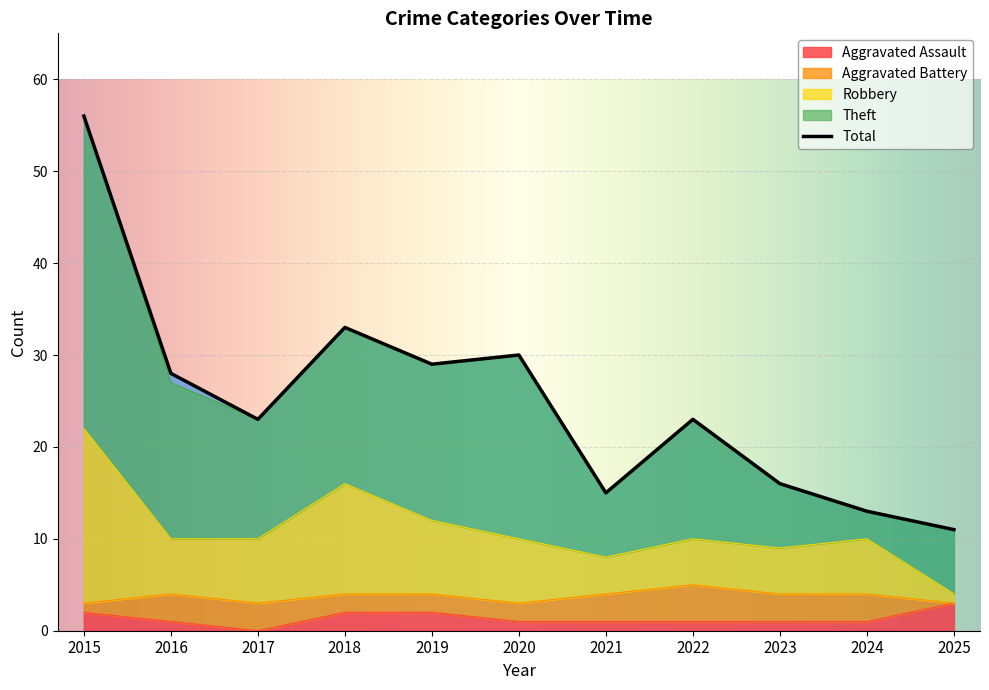

At which label does Aggravated Assault reach its minimum?

2017